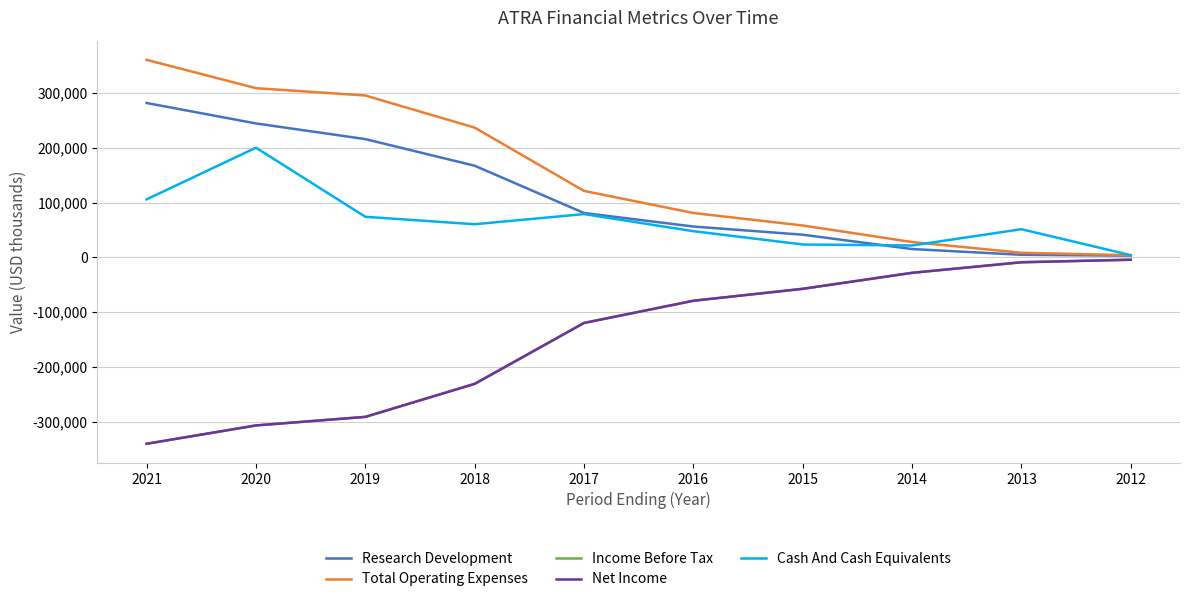

What is the minimum value for Income Before Tax?

-340100